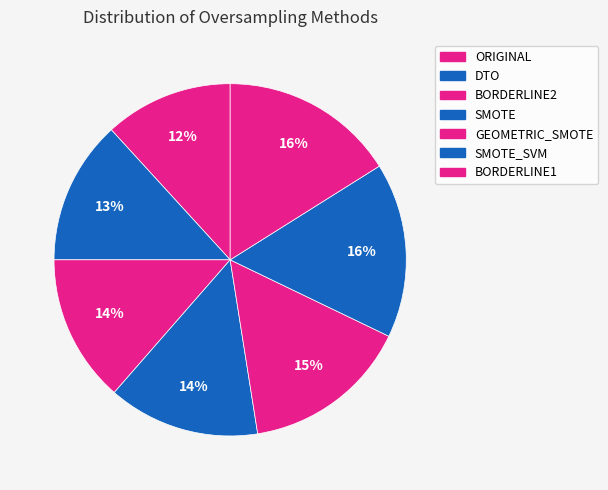

What is the smallest slice in the pie chart?

ORIGINAL